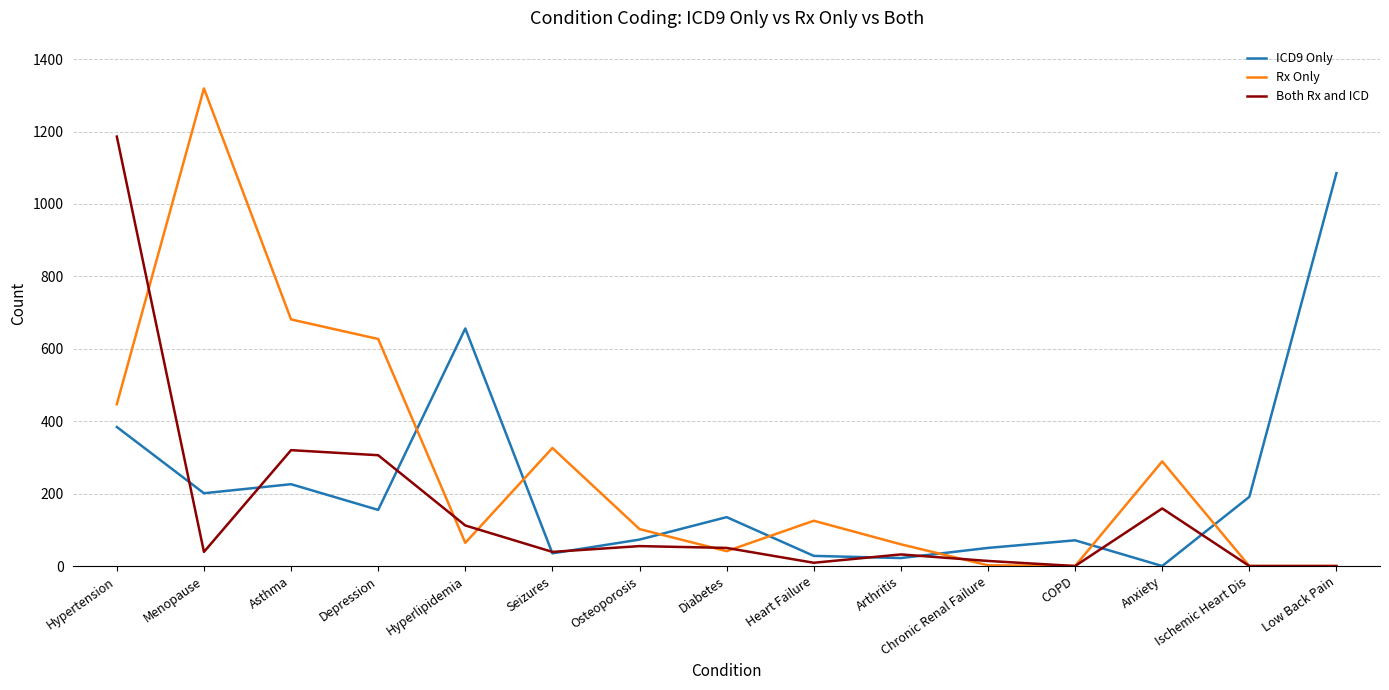

Between Asthma and Osteoporosis, which series saw the biggest shift?

Rx Only